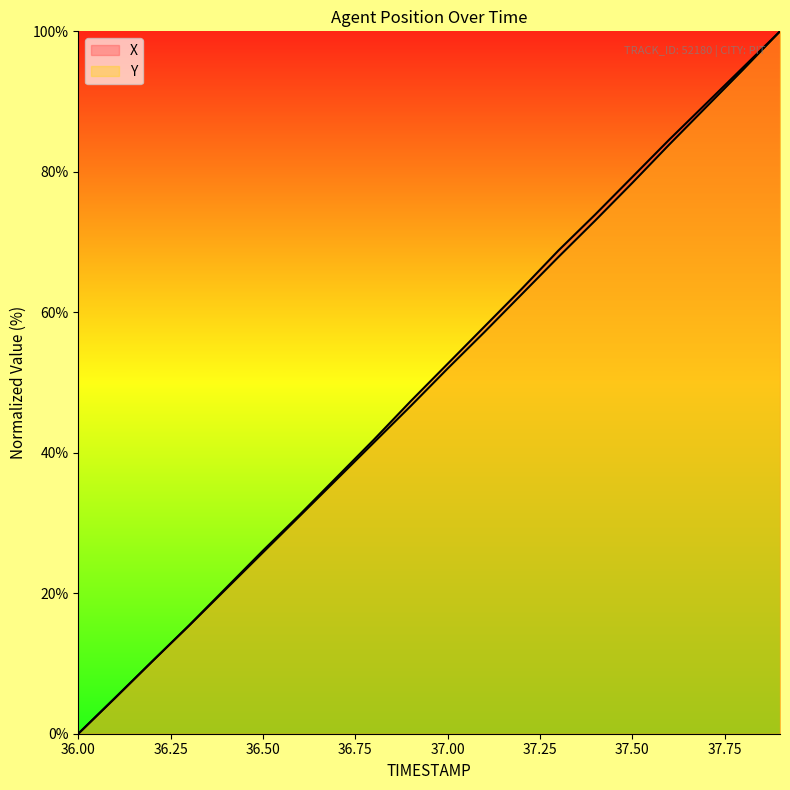

Is the value of X at 18 greater than the value of Y at 9?

Yes